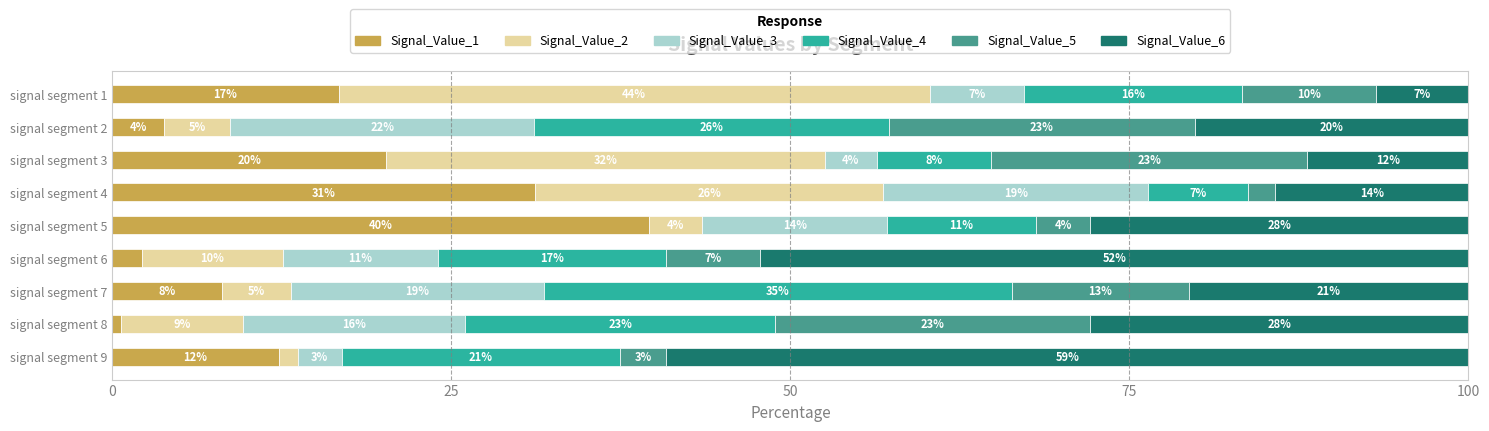

Which series has the largest total across all categories?

Signal_Value_6